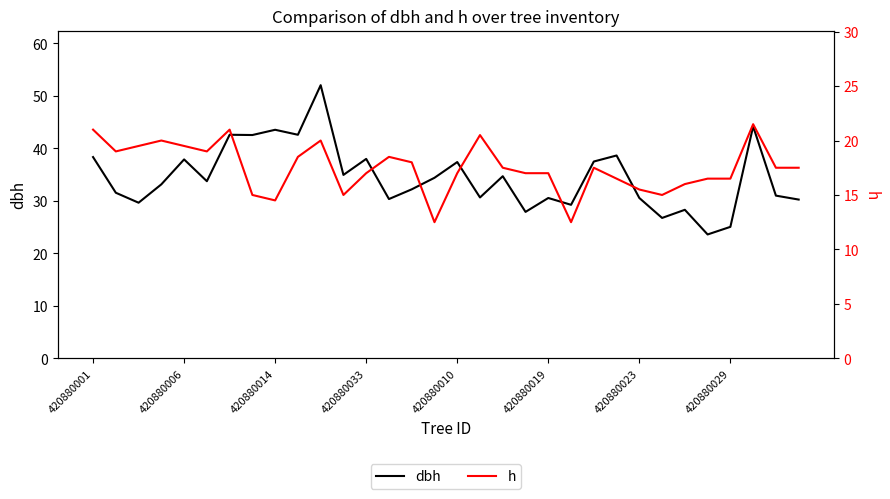

How many data points does each series have?

32